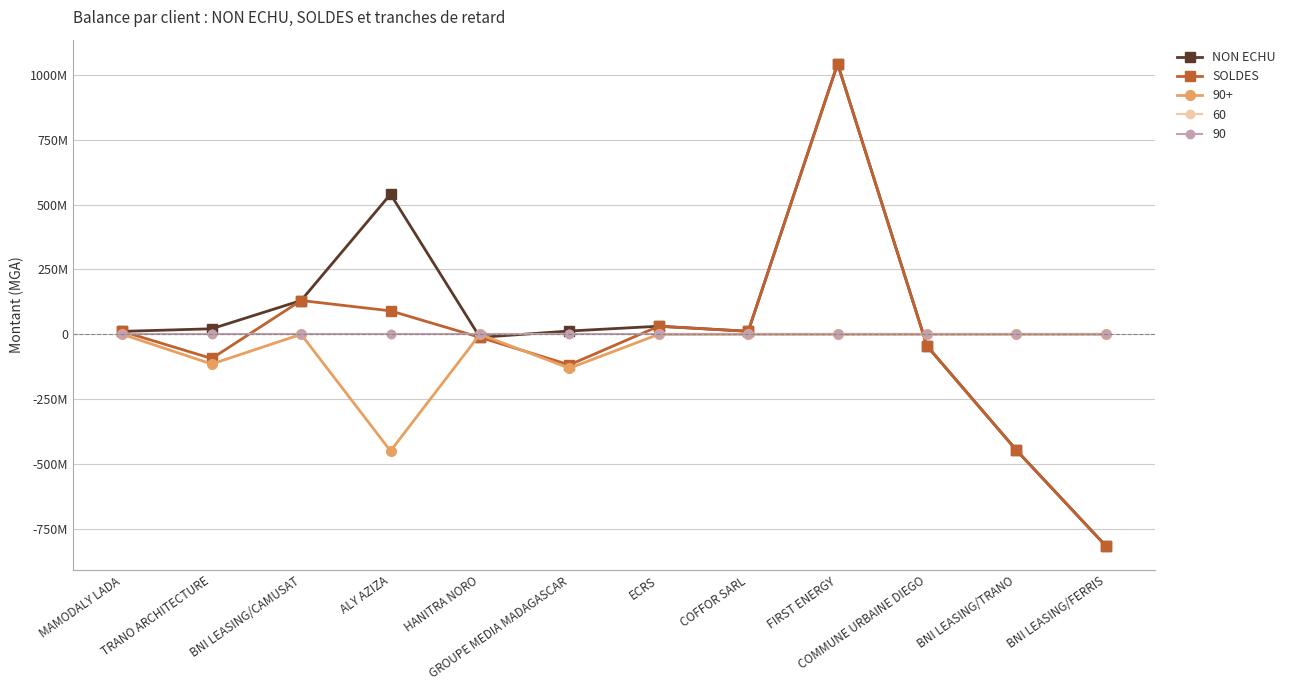

Rank the categories by NON ECHU value from highest to lowest.

FIRST ENERGY, ALY AZIZA, BNI LEASING/CAMUSAT, ECRS, TRANO ARCHITECTURE, GROUPE MEDIA MADAGASCAR, COFFOR SARL, MAMODALY LADA, HANITRA NORO, COMMUNE URBAINE DIEGO, BNI LEASING/TRANO, BNI LEASING/FERRIS